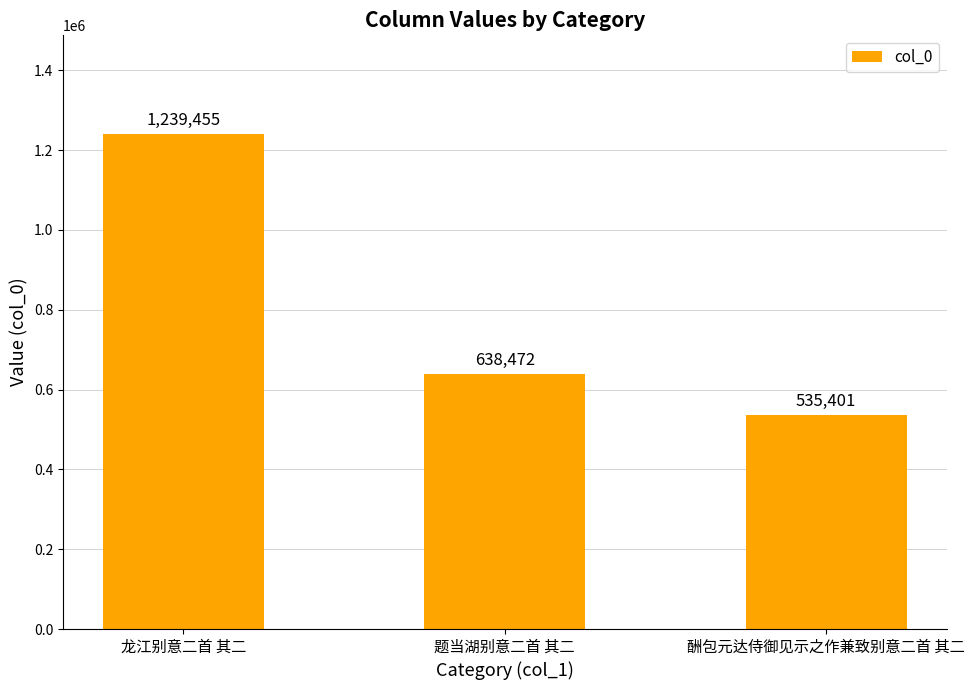

Which label corresponds to the largest value in the chart?

龙江别意二首 其二